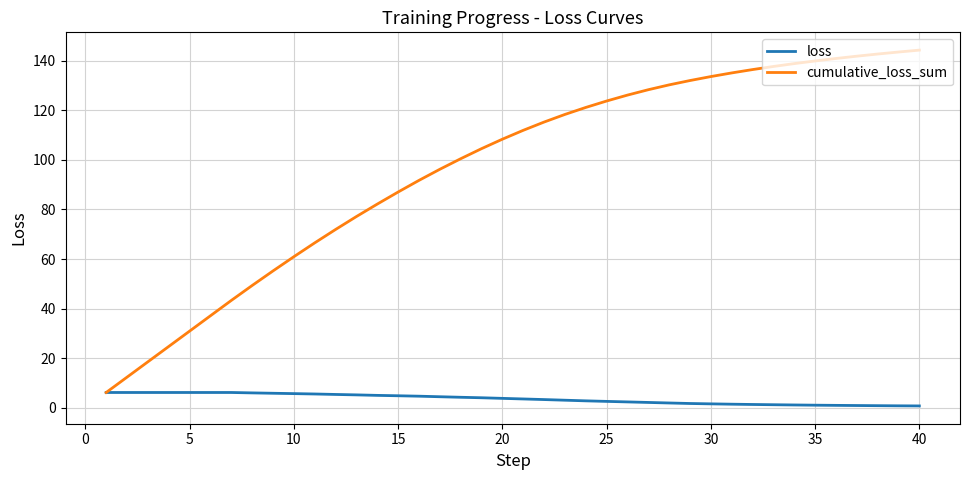

Count the number of data series in this chart.

2